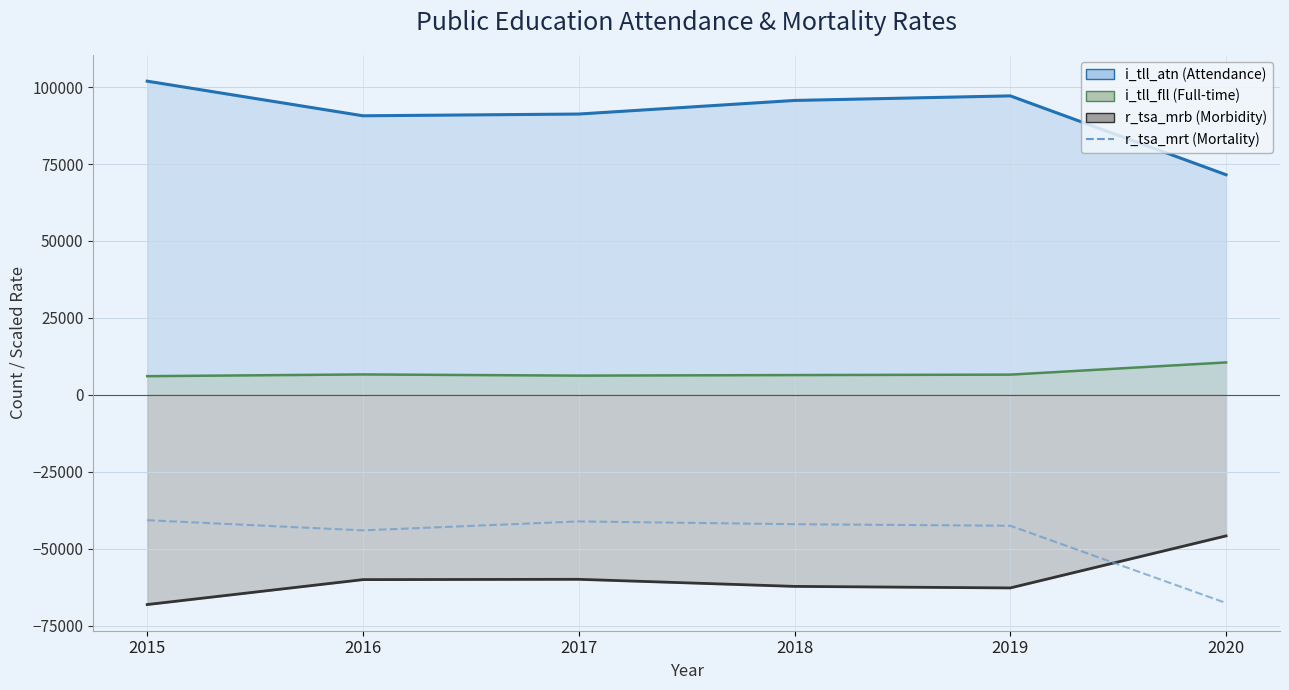

What is the average value?

-46317